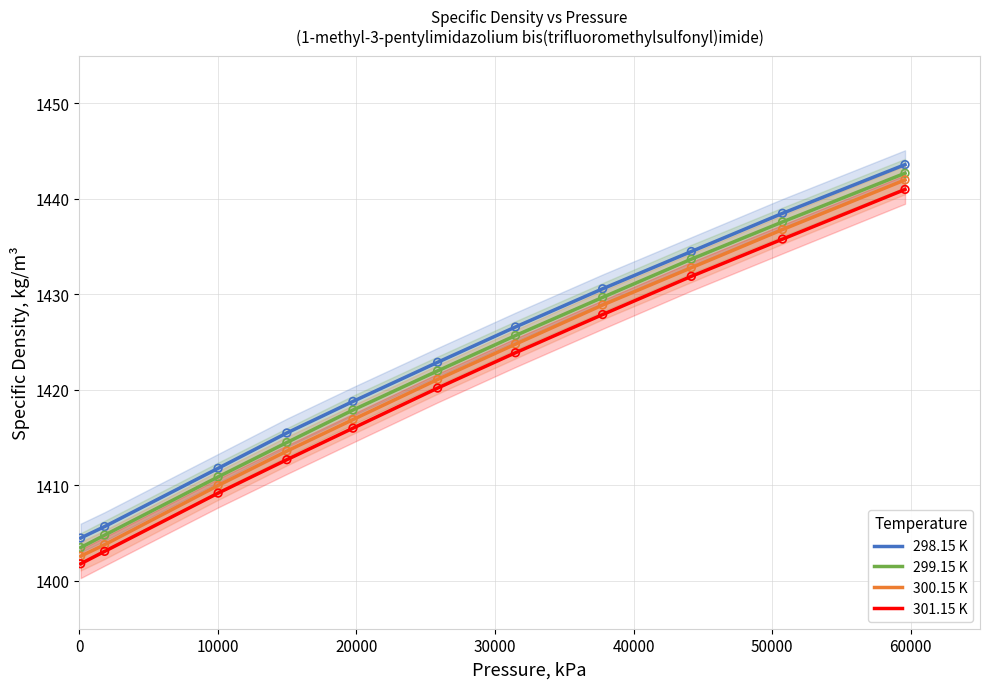

What is the minimum value for 301.15 K?

1401.8